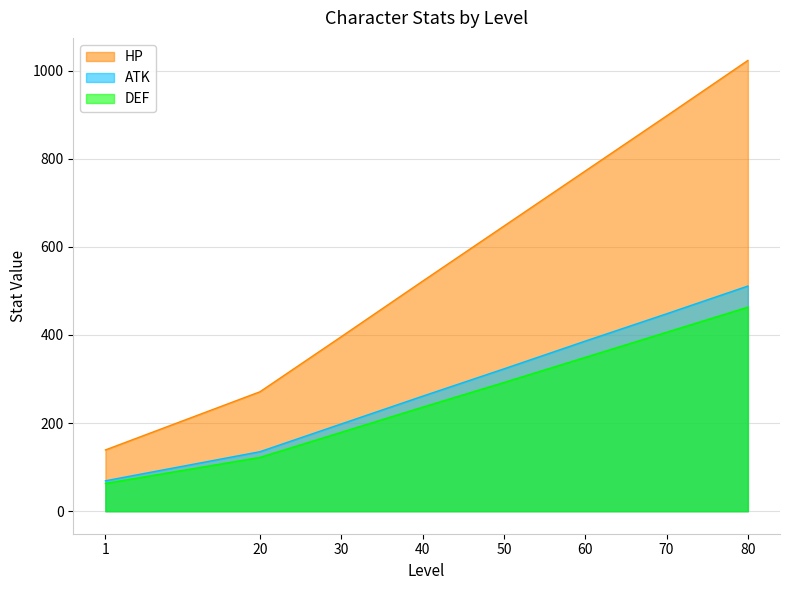

Is the value of DEF at 1 greater than the value of HP at 80?

No